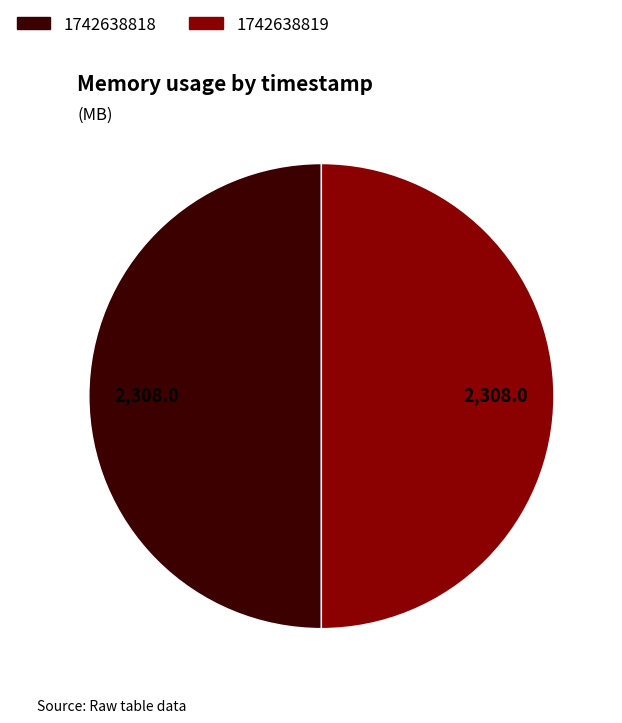

Count the number of slices in the pie.

2